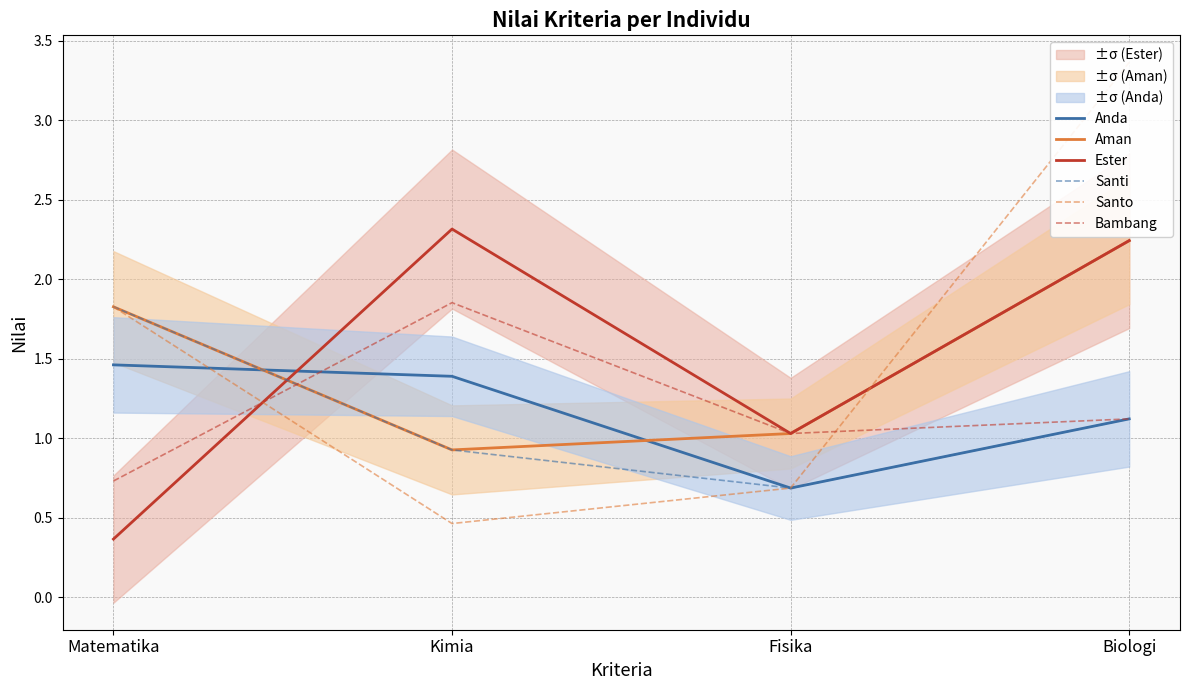

Between Biologi and Fisika, which is larger?

Biologi